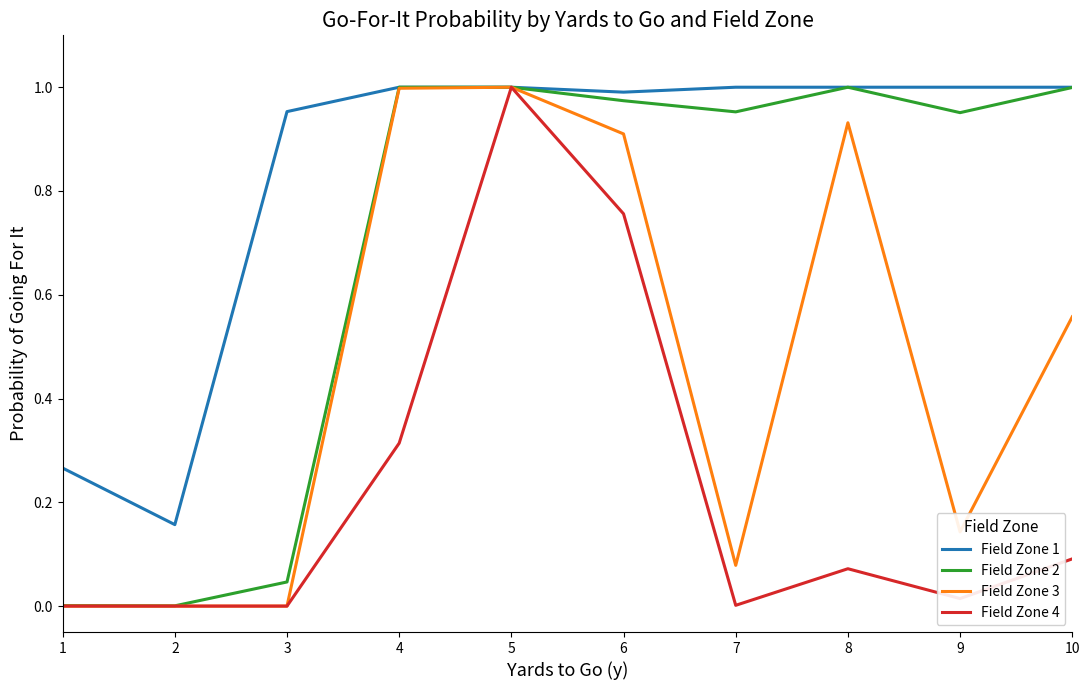

How many distinct data groups are displayed?

4